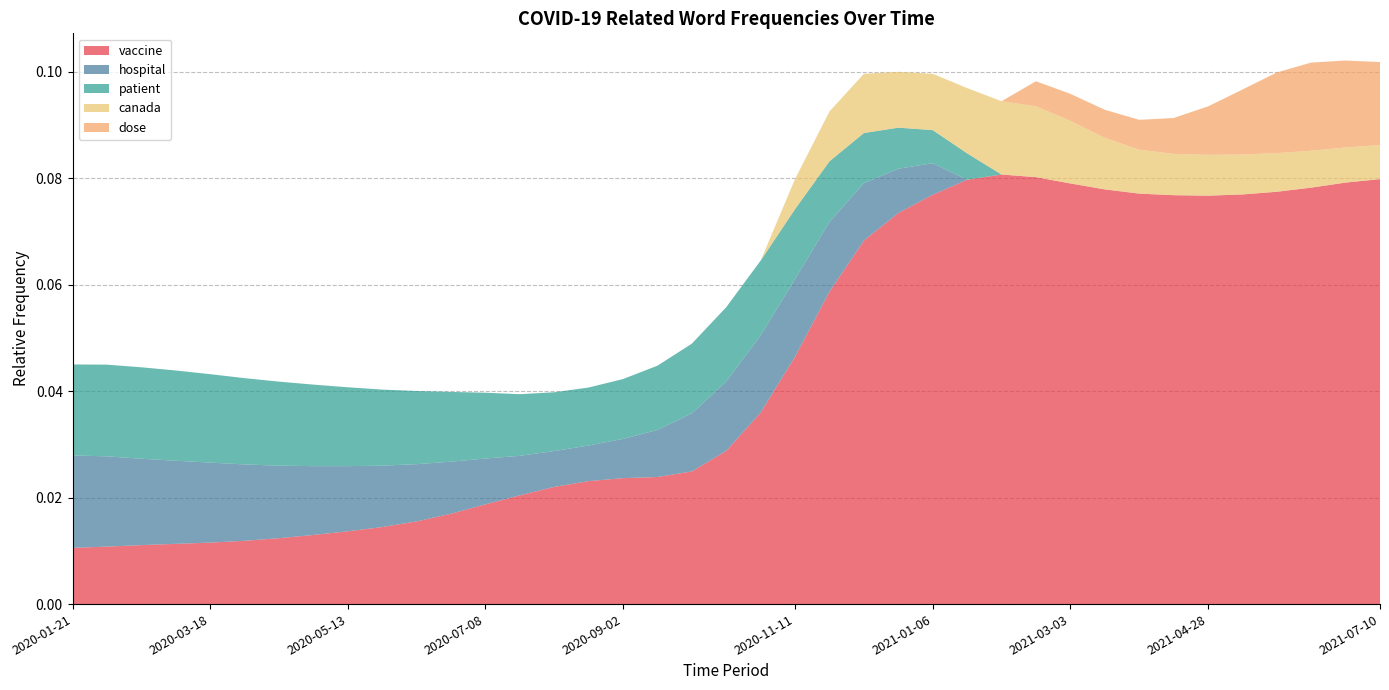

Reading left to right, extract all data points from this chart.

vaccine: 2020-01-21=0.0	2020-02-04=0.0	2020-02-18=0.0	2020-03-04=0.0	2020-03-18=0.0	2020-04-01=0.0	2020-04-15=0.0	2020-04-29=0.0	2020-05-13=0.0	2020-05-27=0.0	2020-06-10=0.0	2020-06-24=0.0	2020-07-08=0.0	2020-07-22=0.0	2020-08-05=0.0	2020-08-19=0.0	2020-09-02=0.0	2020-09-16=0.0	2020-09-30=0.0	2020-10-14=0.0	2020-10-28=0.0	2020-11-11=0.0	2020-11-25=0.1	2020-12-09=0.1	2020-12-23=0.1	2021-01-06=0.1	2021-01-20=0.1	2021-02-03=0.1	2021-02-17=0.1	2021-03-03=0.1	2021-03-17=0.1	2021-03-31=0.1	2021-04-14=0.1	2021-04-28=0.1	2021-05-13=0.1	2021-05-28=0.1	2021-06-11=0.1	2021-06-26=0.1	2021-07-10=0.1
hospital: 2020-01-21=0.0	2020-02-04=0.0	2020-02-18=0.0	2020-03-04=0.0	2020-03-18=0.0	2020-04-01=0.0	2020-04-15=0.0	2020-04-29=0.0	2020-05-13=0.0	2020-05-27=0.0	2020-06-10=0.0	2020-06-24=0.0	2020-07-08=0.0	2020-07-22=0.0	2020-08-05=0.0	2020-08-19=0.0	2020-09-02=0.0	2020-09-16=0.0	2020-09-30=0.0	2020-10-14=0.0	2020-10-28=0.0	2020-11-11=0.0	2020-11-25=0.0	2020-12-09=0.0	2020-12-23=0.0	2021-01-06=0.0	2021-01-20=0.0	2021-02-03=0.0	2021-02-17=0.0	2021-03-03=0.0	2021-03-17=0.0	2021-03-31=0.0	2021-04-14=0.0	2021-04-28=0.0	2021-05-13=0.0	2021-05-28=0.0	2021-06-11=0.0	2021-06-26=0.0	2021-07-10=0.0
patient: 2020-01-21=0.0	2020-02-04=0.0	2020-02-18=0.0	2020-03-04=0.0	2020-03-18=0.0	2020-04-01=0.0	2020-04-15=0.0	2020-04-29=0.0	2020-05-13=0.0	2020-05-27=0.0	2020-06-10=0.0	2020-06-24=0.0	2020-07-08=0.0	2020-07-22=0.0	2020-08-05=0.0	2020-08-19=0.0	2020-09-02=0.0	2020-09-16=0.0	2020-09-30=0.0	2020-10-14=0.0	2020-10-28=0.0	2020-11-11=0.0	2020-11-25=0.0	2020-12-09=0.0	2020-12-23=0.0	2021-01-06=0.0	2021-01-20=0.0	2021-02-03=0.0	2021-02-17=0.0	2021-03-03=0.0	2021-03-17=0.0	2021-03-31=0.0	2021-04-14=0.0	2021-04-28=0.0	2021-05-13=0.0	2021-05-28=0.0	2021-06-11=0.0	2021-06-26=0.0	2021-07-10=0.0
canada: 2020-01-21=0.0	2020-02-04=0.0	2020-02-18=0.0	2020-03-04=0.0	2020-03-18=0.0	2020-04-01=0.0	2020-04-15=0.0	2020-04-29=0.0	2020-05-13=0.0	2020-05-27=0.0	2020-06-10=0.0	2020-06-24=0.0	2020-07-08=0.0	2020-07-22=0.0	2020-08-05=0.0	2020-08-19=0.0	2020-09-02=0.0	2020-09-16=0.0	2020-09-30=0.0	2020-10-14=0.0	2020-10-28=0.0	2020-11-11=0.0	2020-11-25=0.0	2020-12-09=0.0	2020-12-23=0.0	2021-01-06=0.0	2021-01-20=0.0	2021-02-03=0.0	2021-02-17=0.0	2021-03-03=0.0	2021-03-17=0.0	2021-03-31=0.0	2021-04-14=0.0	2021-04-28=0.0	2021-05-13=0.0	2021-05-28=0.0	2021-06-11=0.0	2021-06-26=0.0	2021-07-10=0.0
dose: 2020-01-21=0.0	2020-02-04=0.0	2020-02-18=0.0	2020-03-04=0.0	2020-03-18=0.0	2020-04-01=0.0	2020-04-15=0.0	2020-04-29=0.0	2020-05-13=0.0	2020-05-27=0.0	2020-06-10=0.0	2020-06-24=0.0	2020-07-08=0.0	2020-07-22=0.0	2020-08-05=0.0	2020-08-19=0.0	2020-09-02=0.0	2020-09-16=0.0	2020-09-30=0.0	2020-10-14=0.0	2020-10-28=0.0	2020-11-11=0.0	2020-11-25=0.0	2020-12-09=0.0	2020-12-23=0.0	2021-01-06=0.0	2021-01-20=0.0	2021-02-03=0.0	2021-02-17=0.0	2021-03-03=0.0	2021-03-17=0.0	2021-03-31=0.0	2021-04-14=0.0	2021-04-28=0.0	2021-05-13=0.0	2021-05-28=0.0	2021-06-11=0.0	2021-06-26=0.0	2021-07-10=0.0